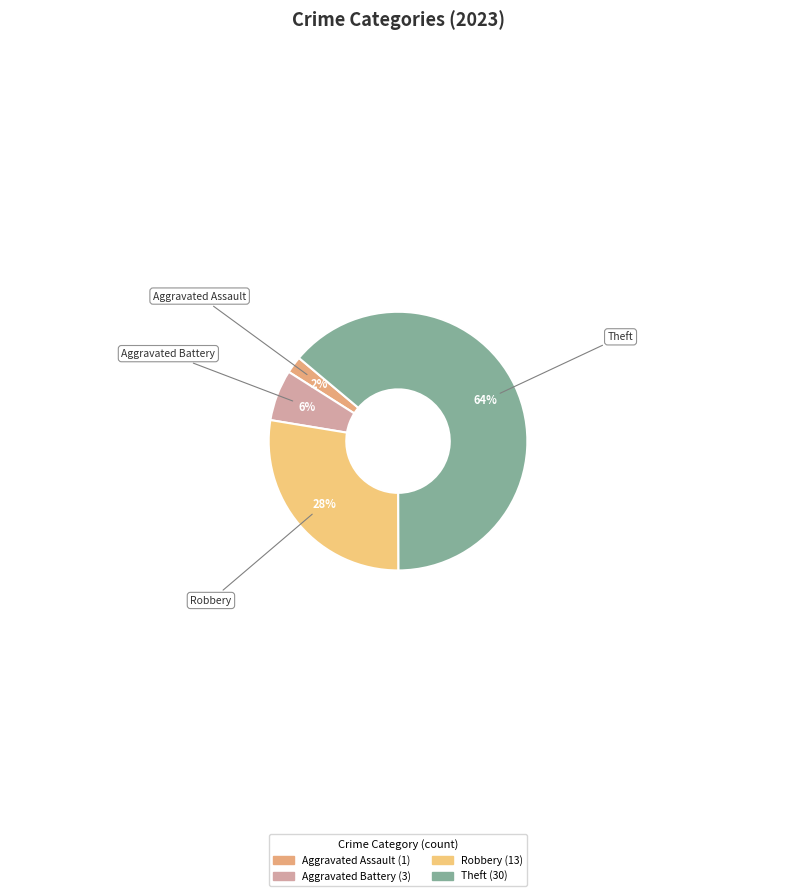

How many slices are in this pie chart?

4